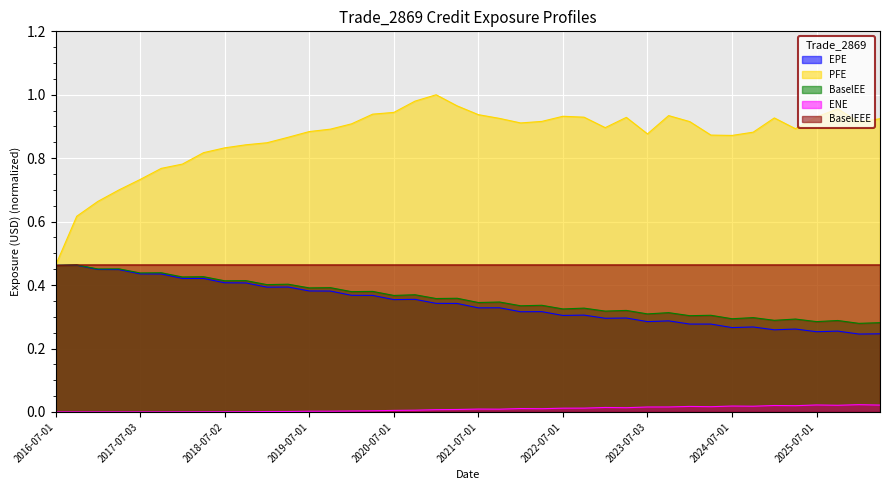

The EPE series shows 0.4 at 2019-04-01. True or false?

True